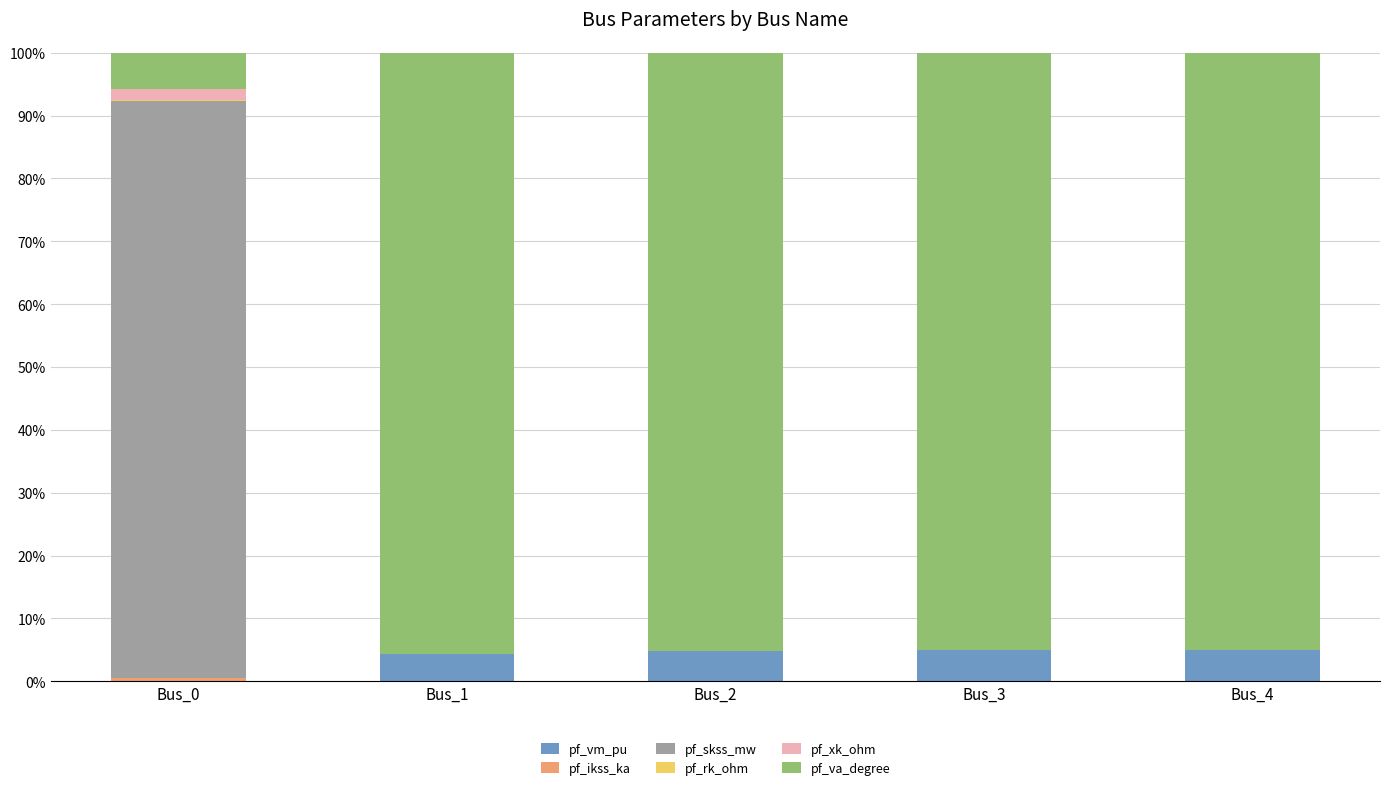

What is the maximum value for pf_vm_pu?

4.9